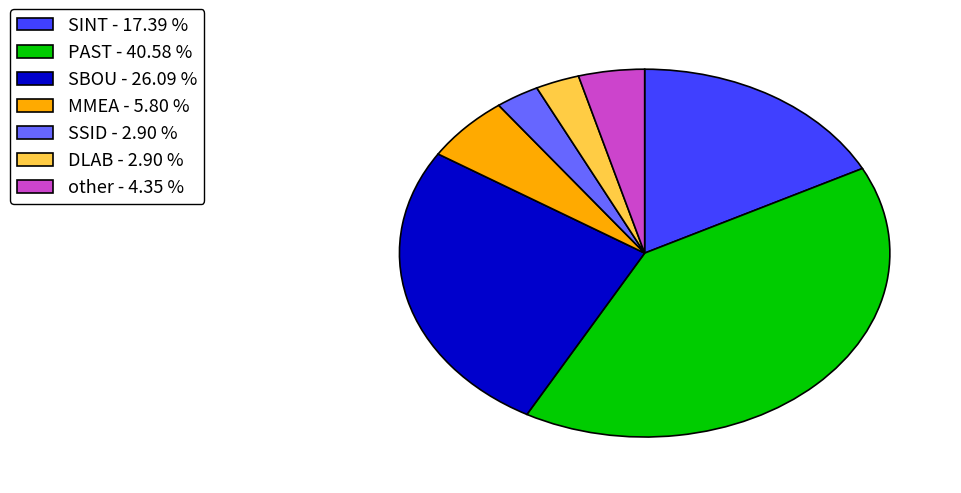

Which has a higher value, SBOU or other?

SBOU